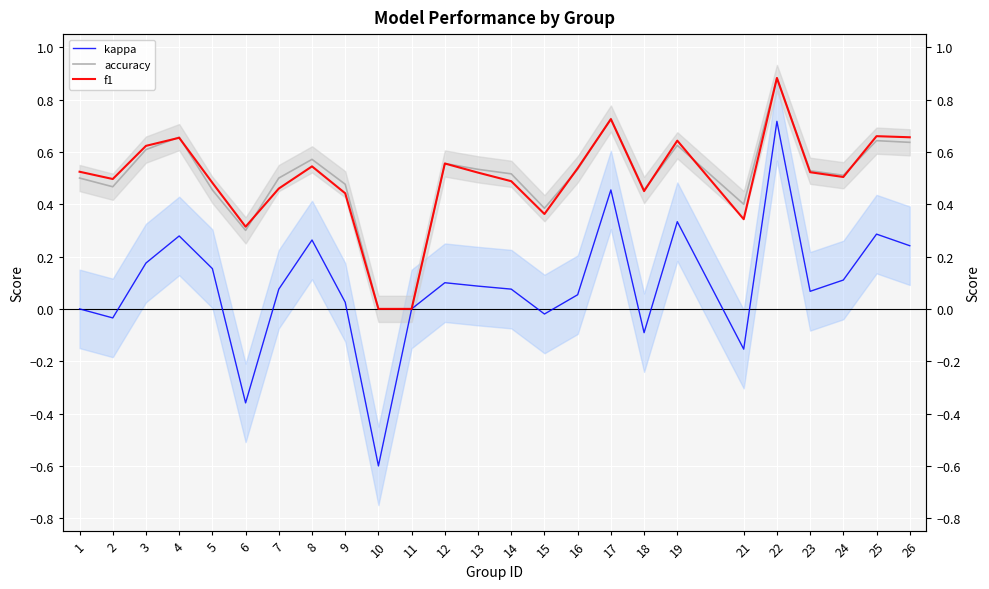

Is it true that f1 equals 0.5 at 14?

True